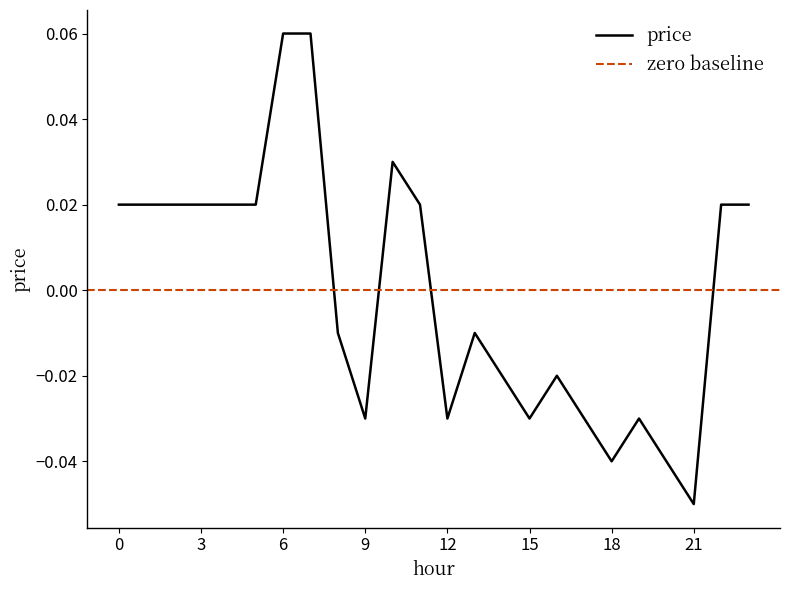

The chart shows a value of -0.0 at 9. True or false?

False